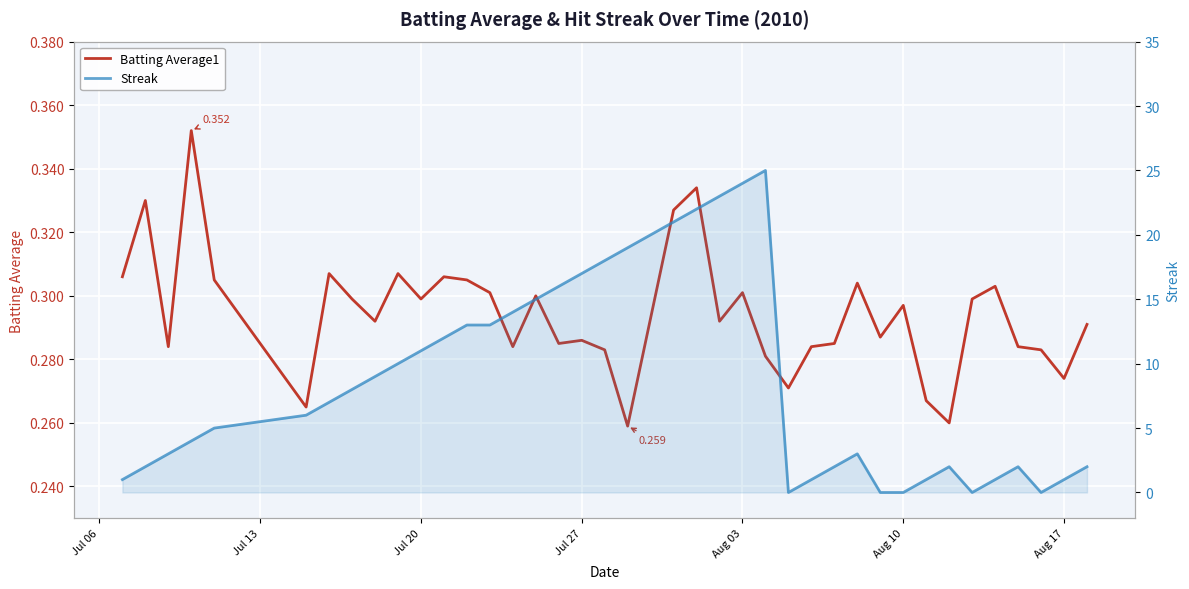

How many lines are shown in the chart?

2